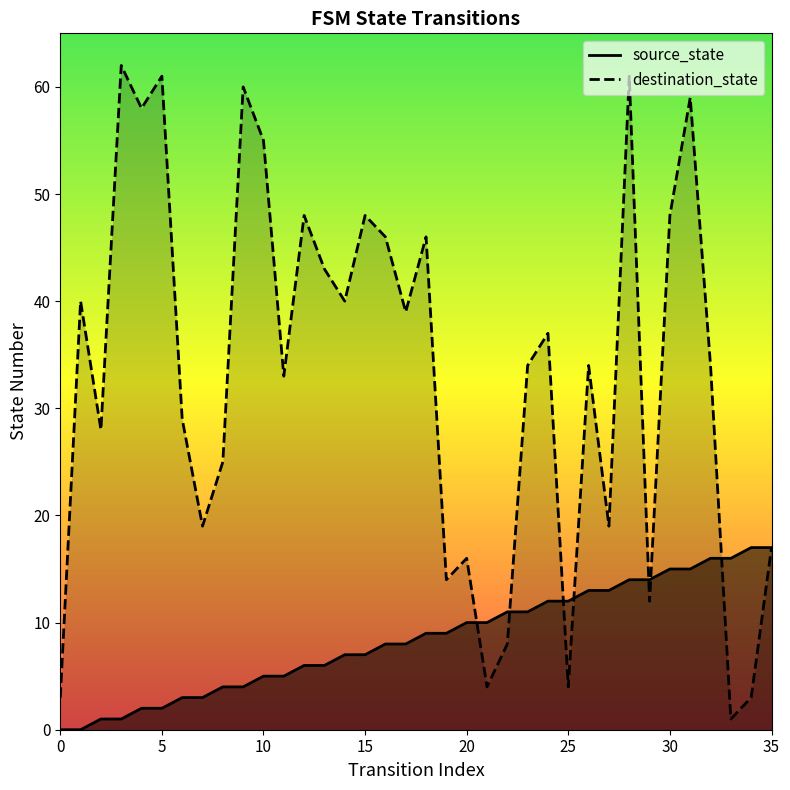

Where does the source_state series first go above 9?

20